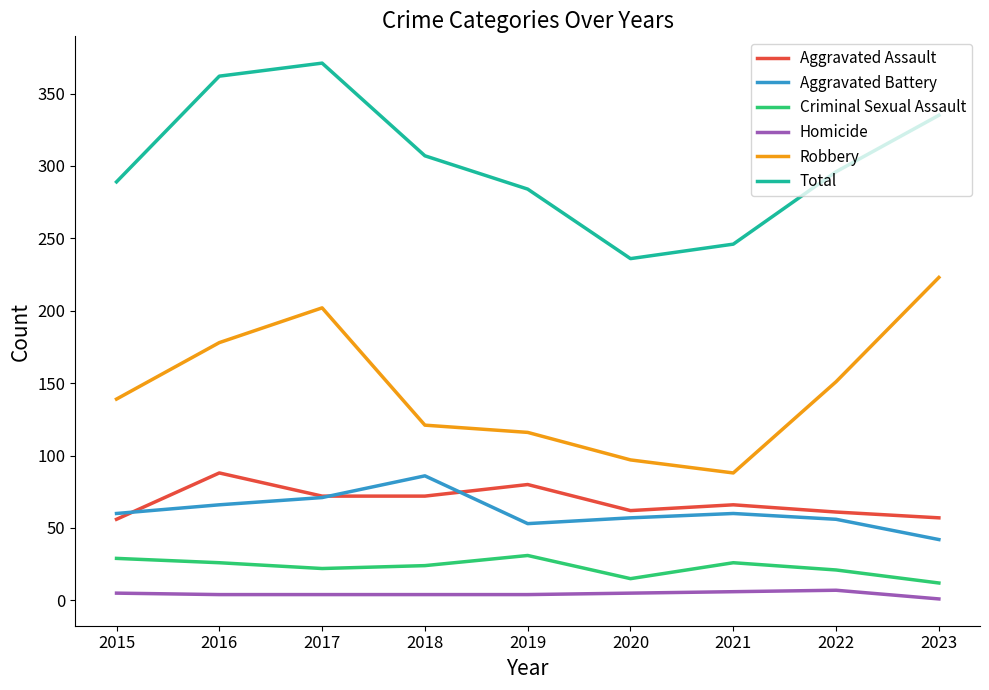

At which category does Aggravated Battery reach its first local peak?

2018